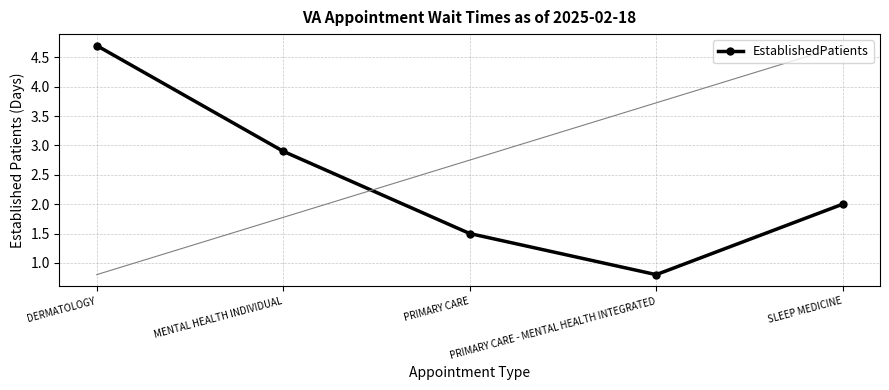

What is the difference between the maximum and minimum values?

3.9